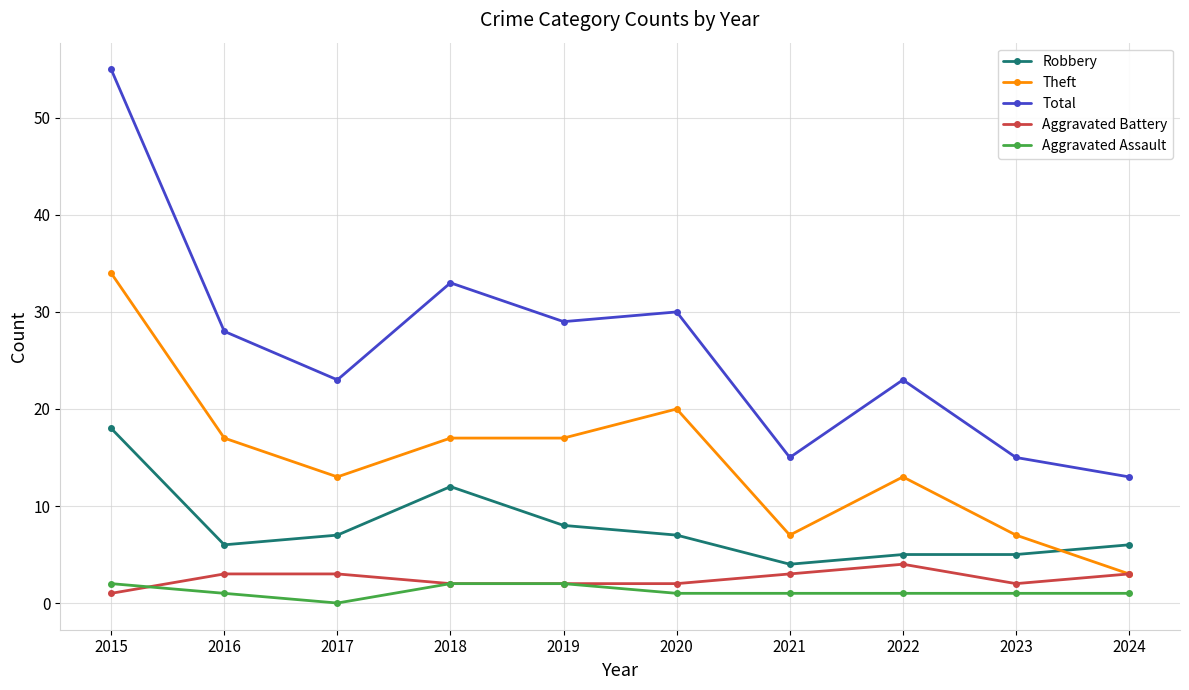

Is the value of Robbery at 2018 greater than the value of Total at 2018?

No